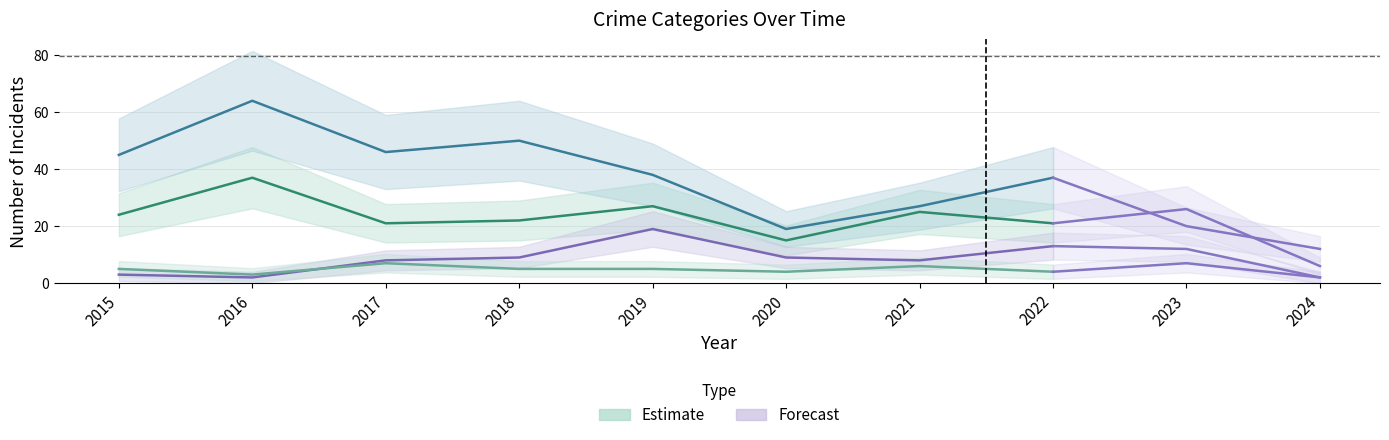

Between 2018 and 2022, which is larger?

2018